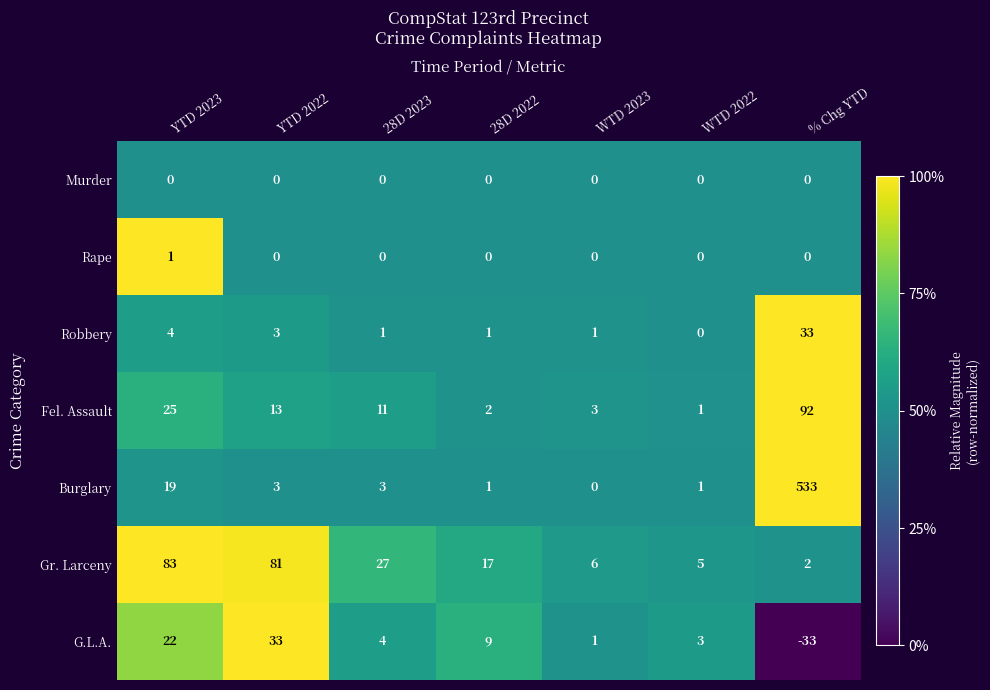

What is the total value across all series at YTD 2023?

154